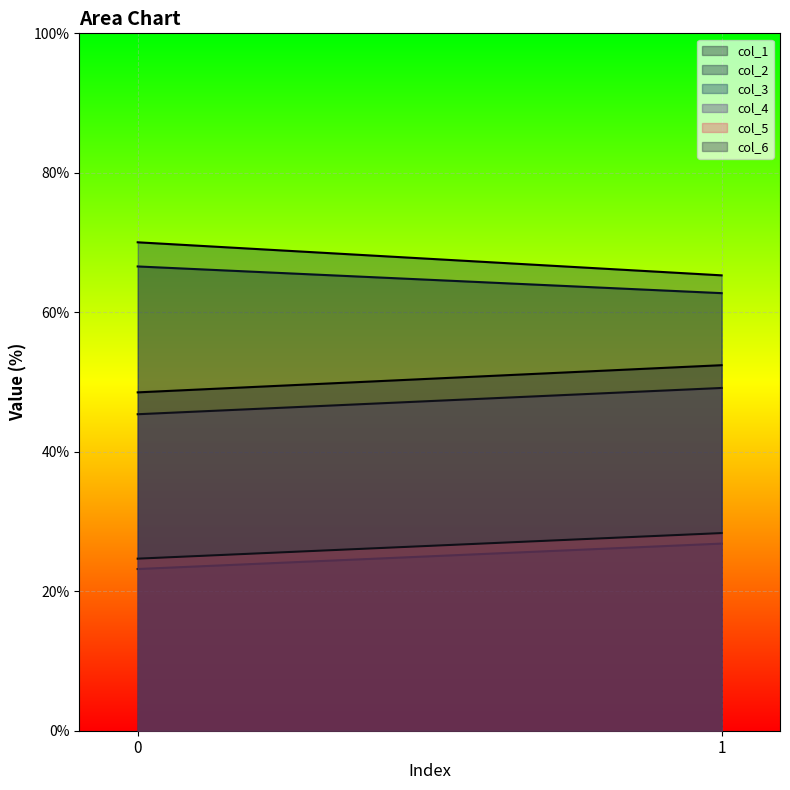

How many data points does each series have?

2